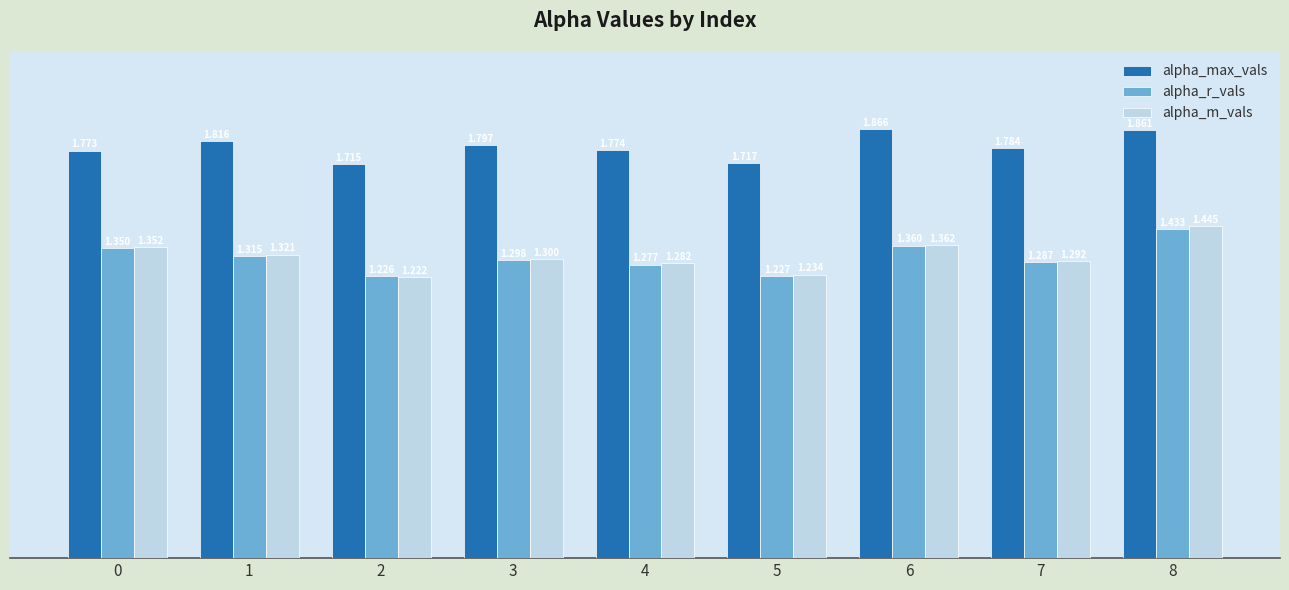

Rank the series at 2 from lowest to highest value.

alpha_m_vals, alpha_r_vals, alpha_max_vals